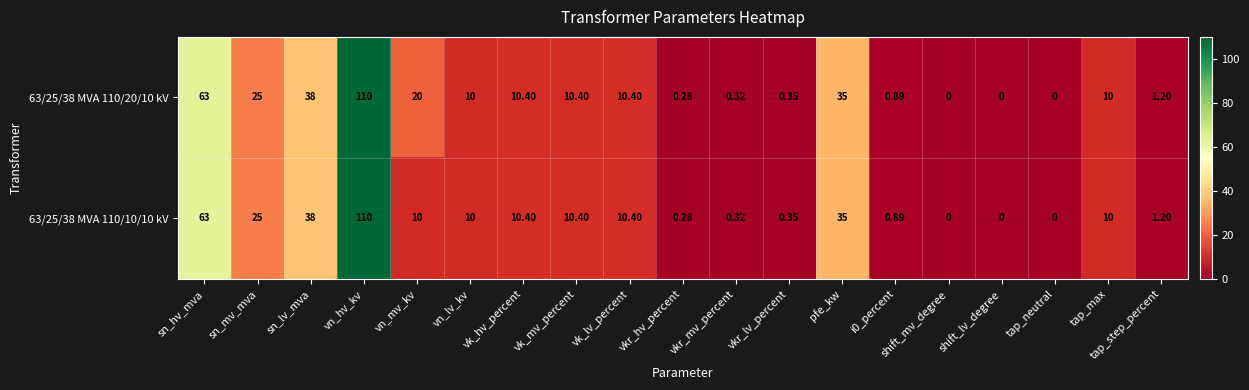

At which label does 63/25/38 MVA 110/20/10 kV reach its peak?

vn_hv_kv